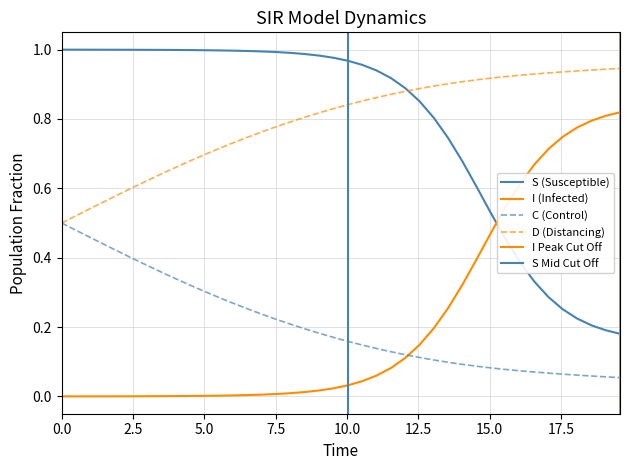

Which series has the largest total across all categories?

D